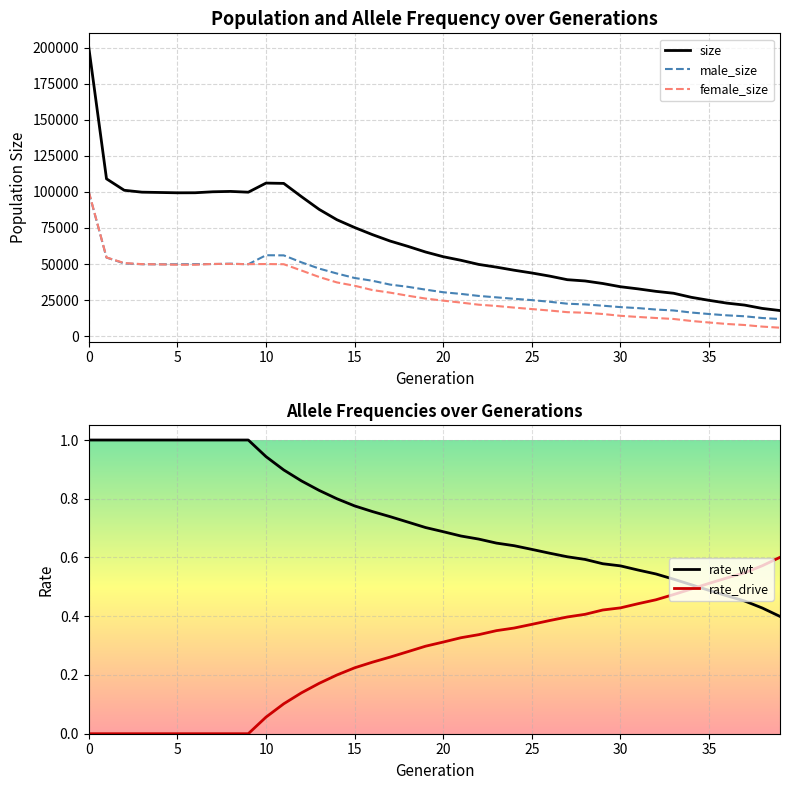

How many lines are shown in the chart?

5